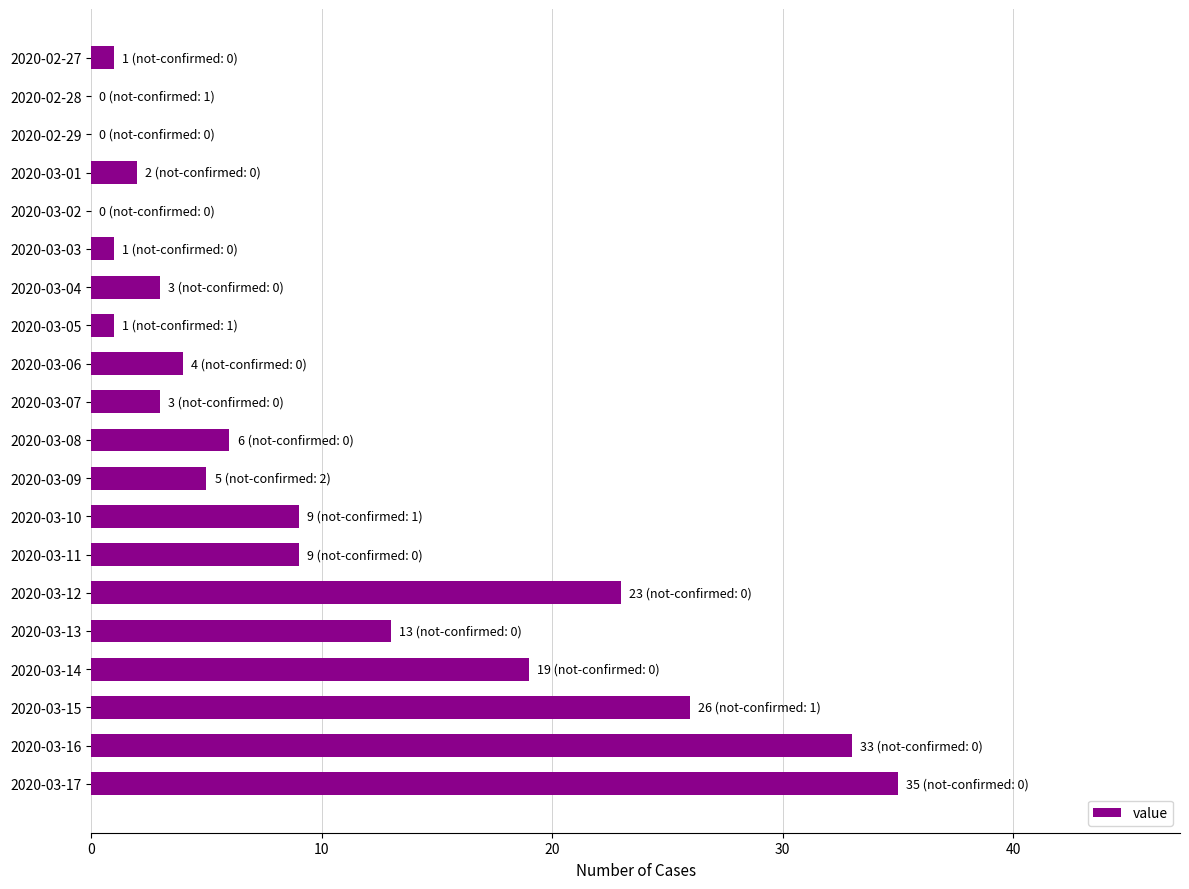

How many categories are shown in the chart?

20